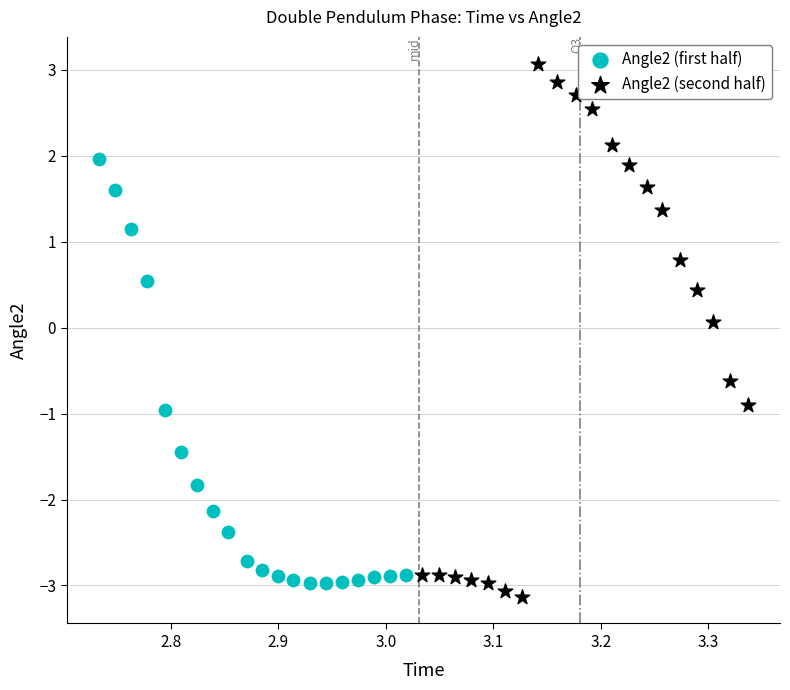

Which series has the largest Y range (max minus min)?

Angle2 (second half)